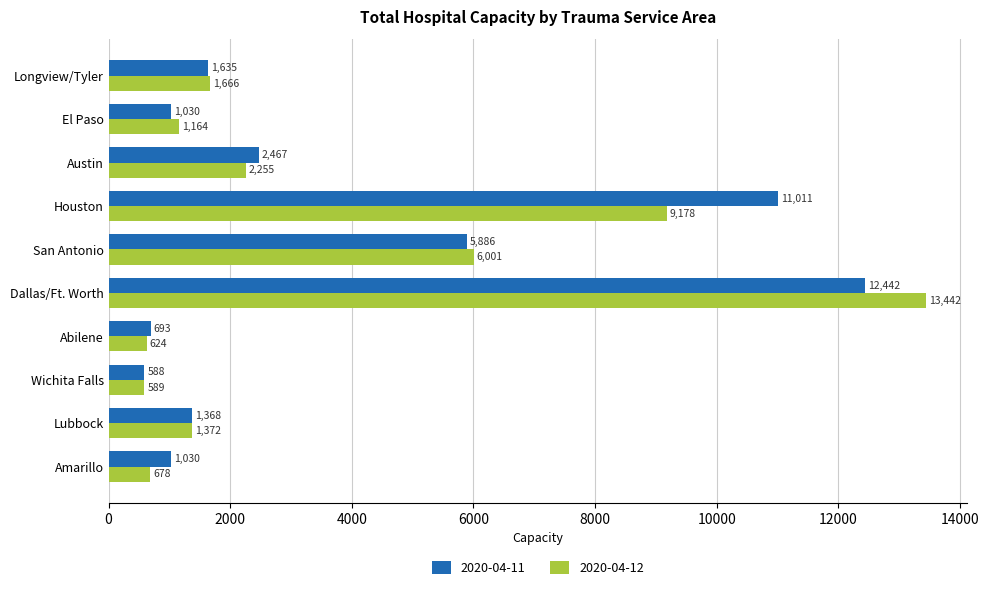

The value of 2020-04-11 at San Antonio is 5886. True or false?

True